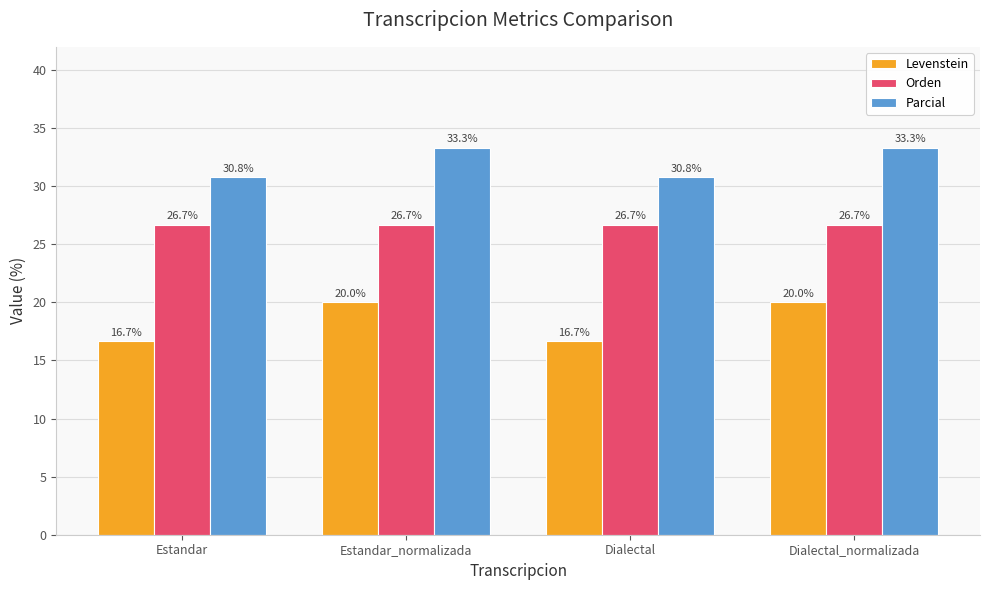

What value does the Levenstein series have at Dialectal?

16.7